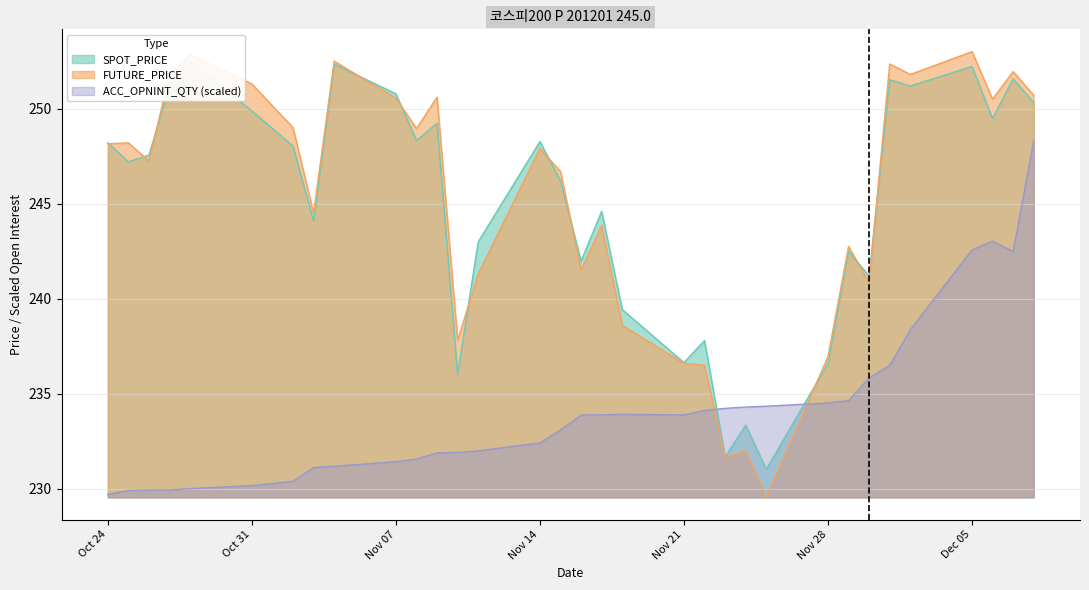

True or false: FUTURE_PRICE has a value of 236.9 at Nov 28.

True